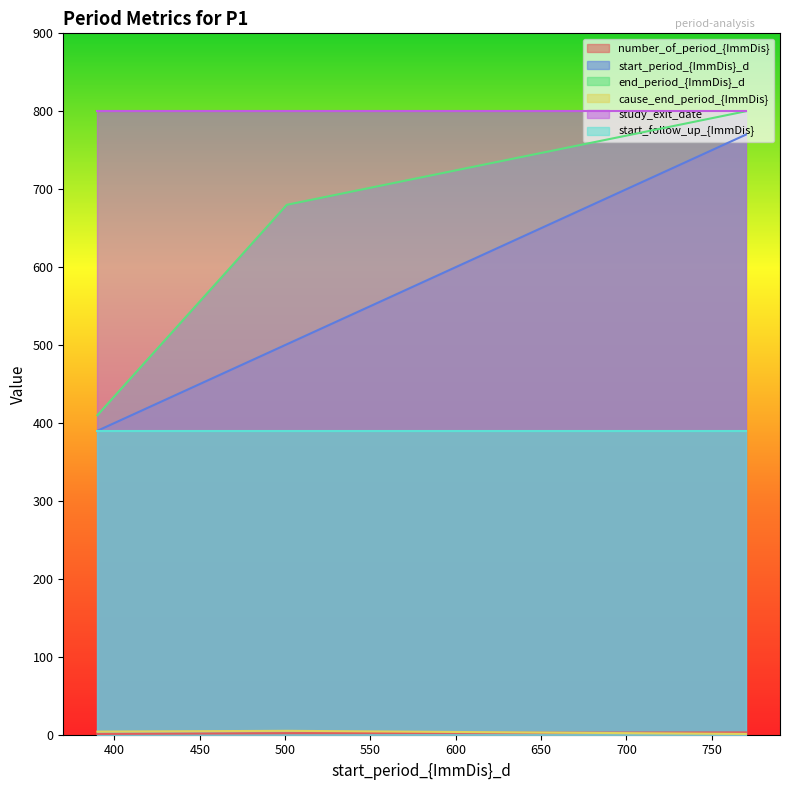

What is the minimum value for study_exit_date?

800